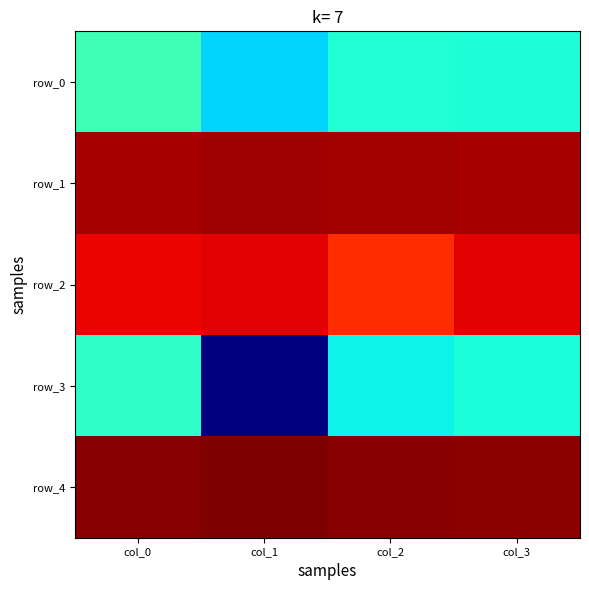

True or false: row_0 has a value of 1.2 at col_2.

False